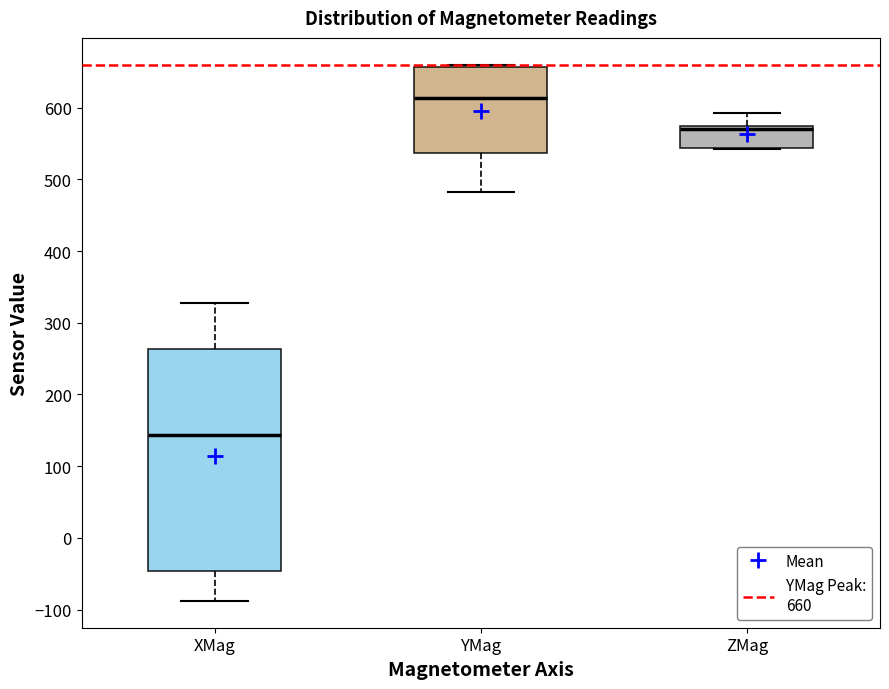

Comparing the boxes themselves (not the whiskers), which one is the tallest?

XMag